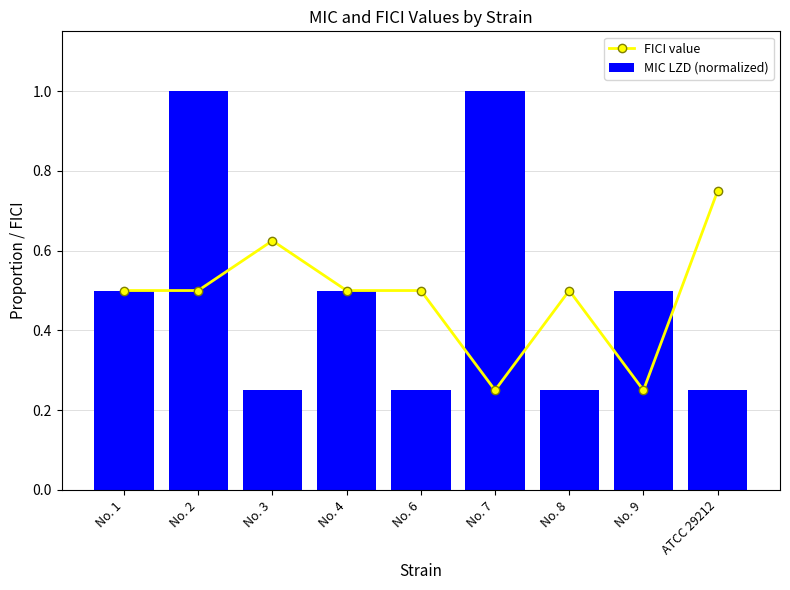

Where is FICI value nearest to the value 0?

No. 7